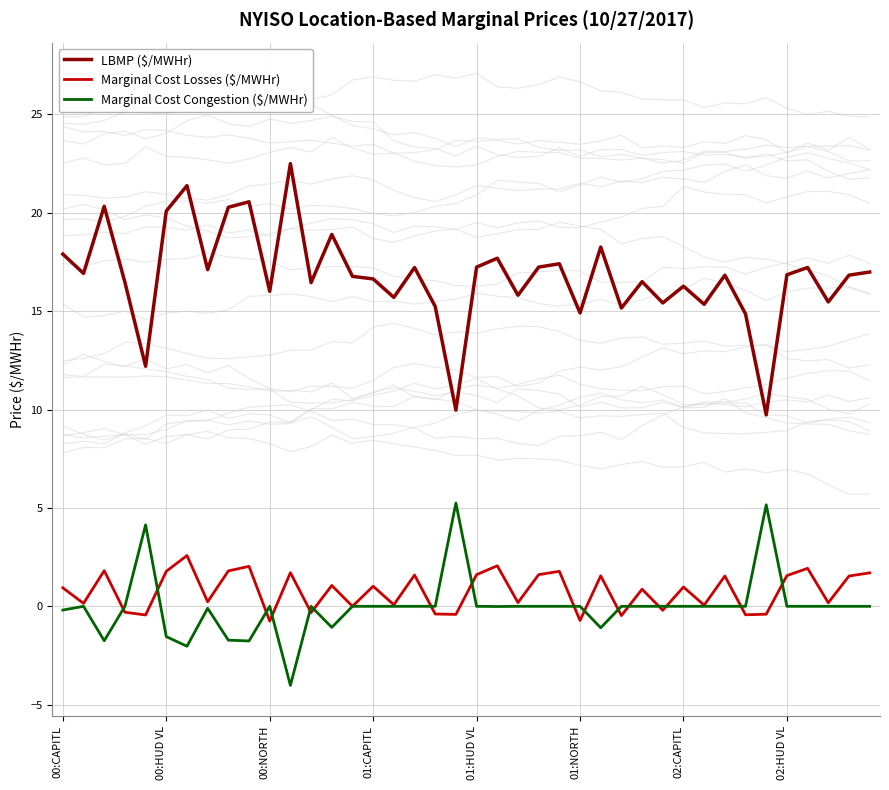

True or false: Marginal Cost Congestion ($/MWHr) has more than 2 points higher than both neighbors.

True